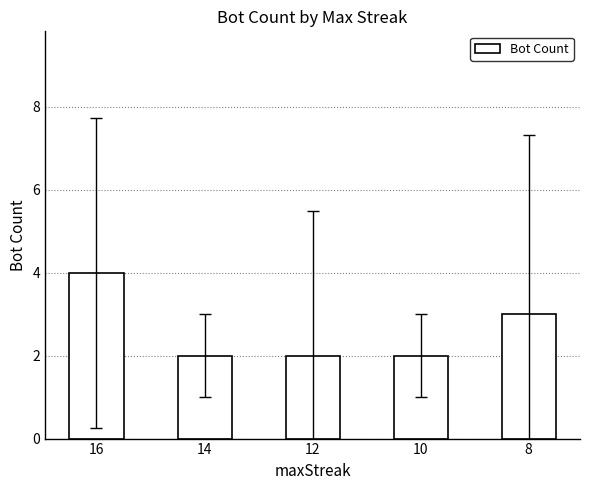

Reading left to right, list all the values displayed in this chart.

16=4	14=2	12=2	10=2	8=3